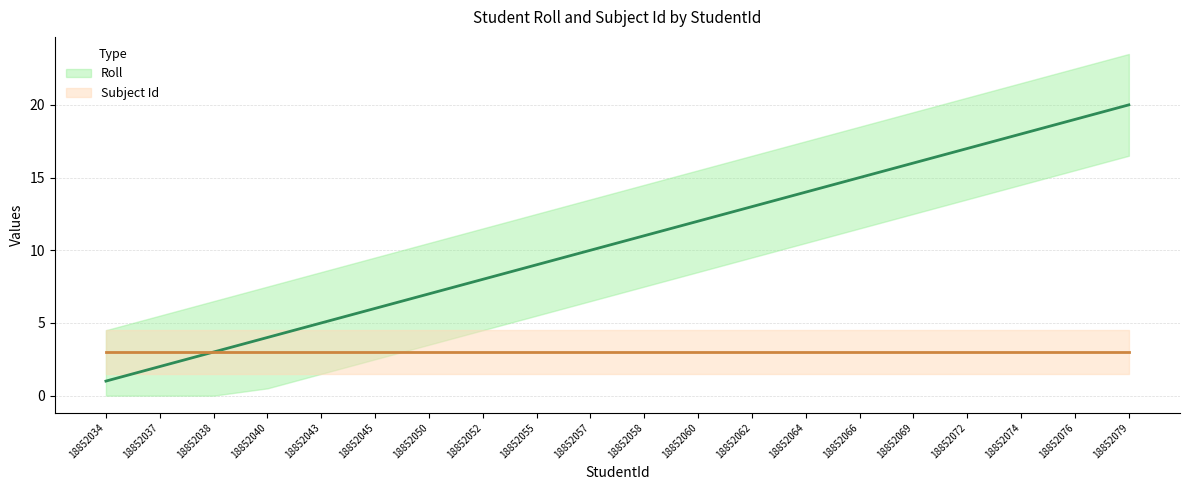

Rank the categories by value from lowest to highest.

18852034, 18852037, 18852038, 18852040, 18852043, 18852045, 18852050, 18852052, 18852055, 18852057, 18852058, 18852060, 18852062, 18852064, 18852066, 18852069, 18852072, 18852074, 18852076, 18852079